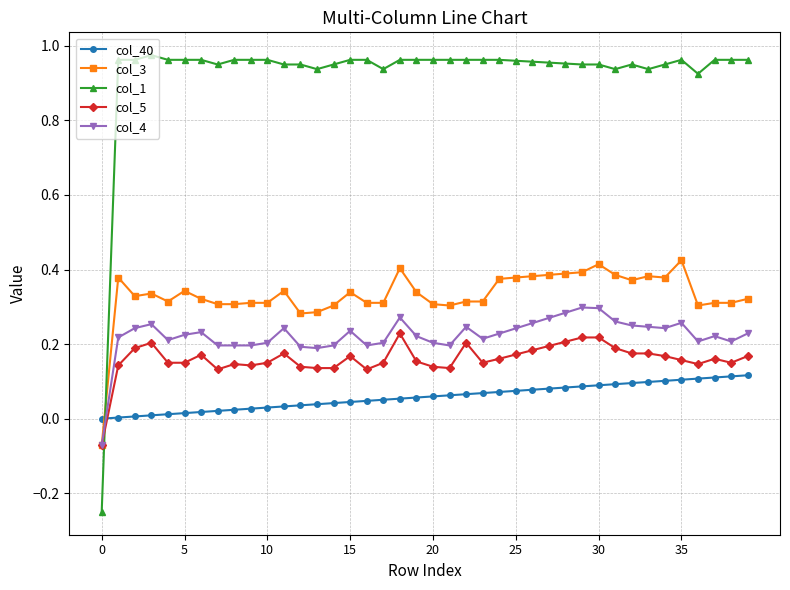

Which series has the largest total across all categories?

col_1